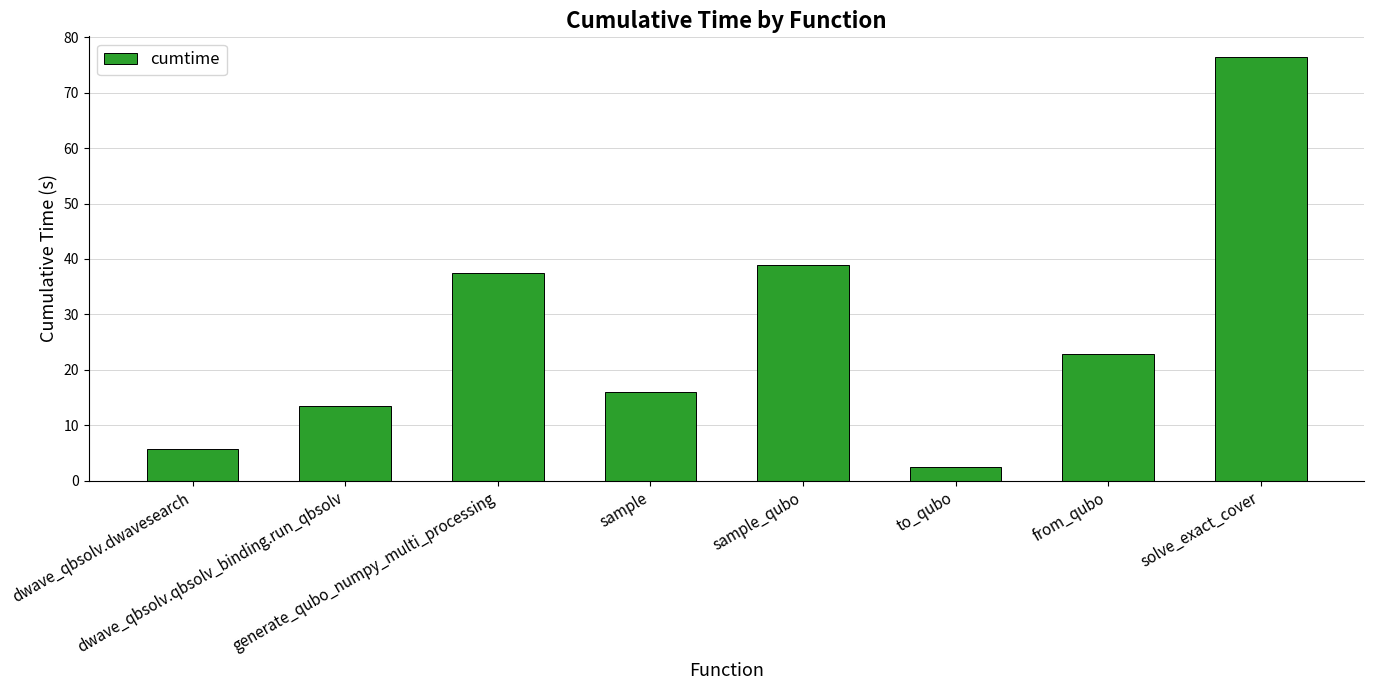

How many data points does each series have?

8